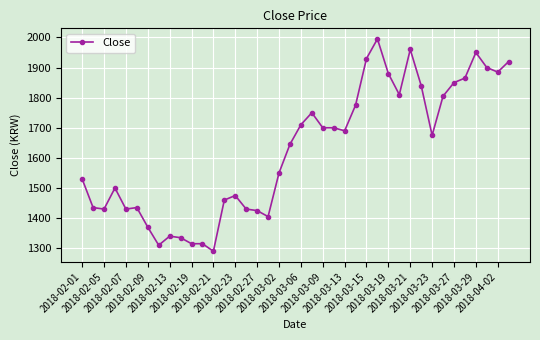

True or false: the data has more than 0 interior local peaks.

True